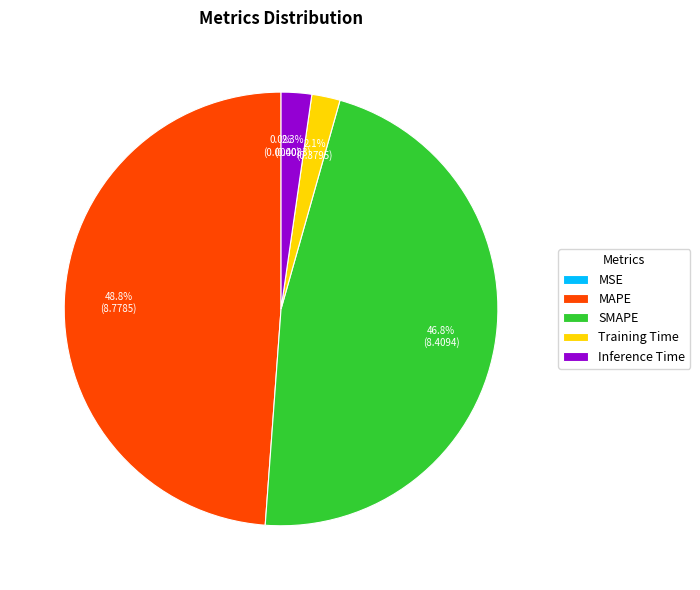

What percentage do Inference Time and SMAPE together represent?

49.1%